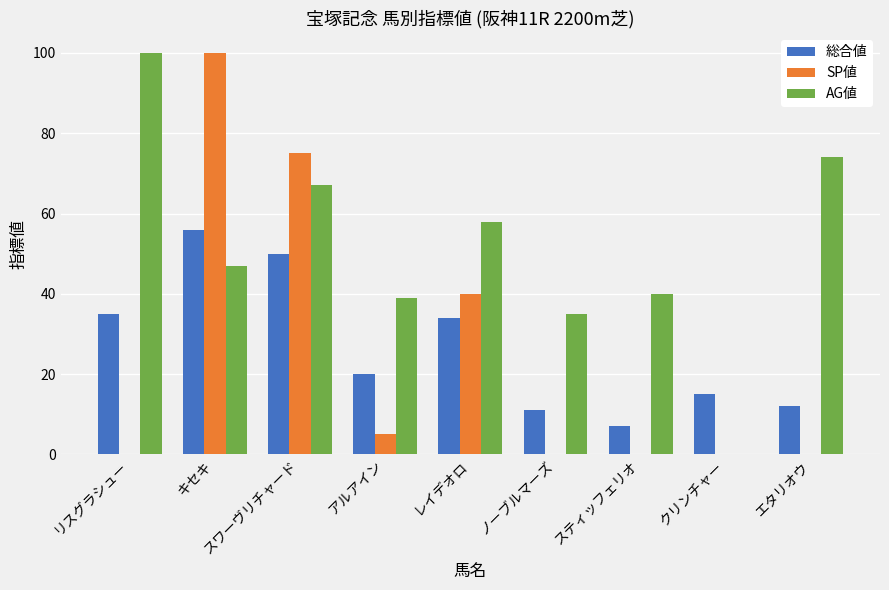

What is the sum of the 総合値 values at スワーヴリチャード and スティッフェリオ?

57